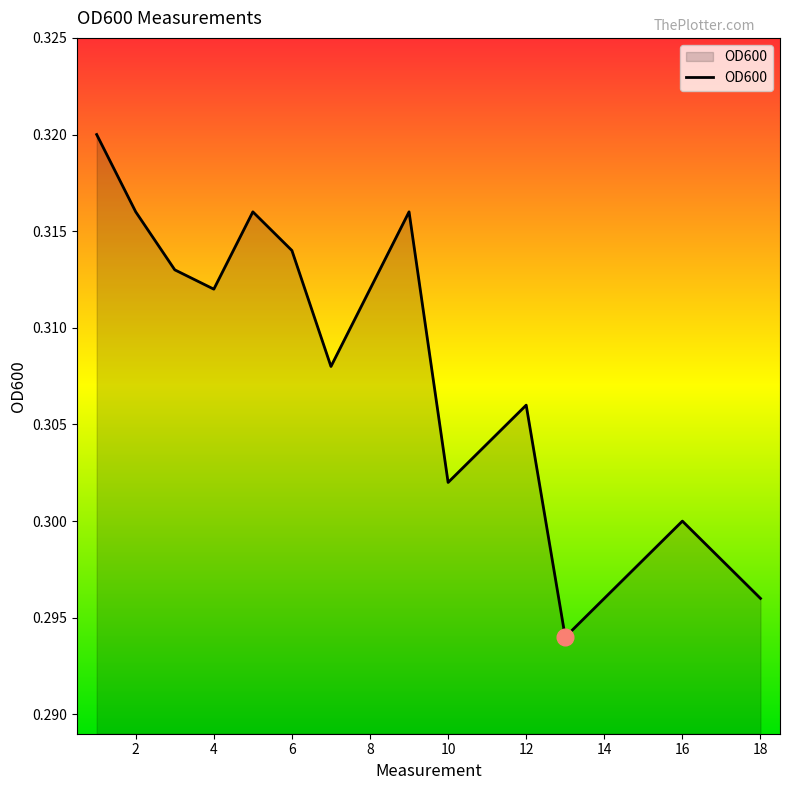

At which category does the data reach its first local valley?

4